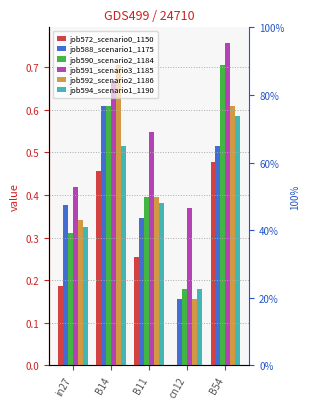

How many bars are there in each group?

6